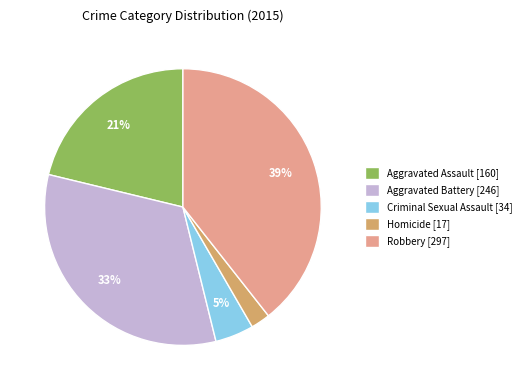

To the nearest percent, what is the combined percentage of Aggravated Assault and Homicide?

23%